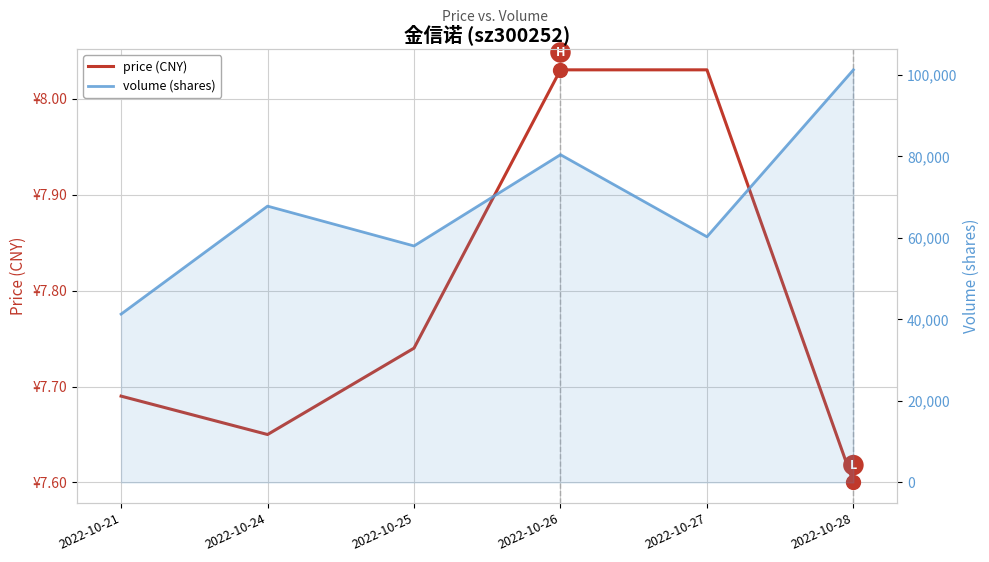

At which category does volume (shares) reach its first local peak?

2022-10-24